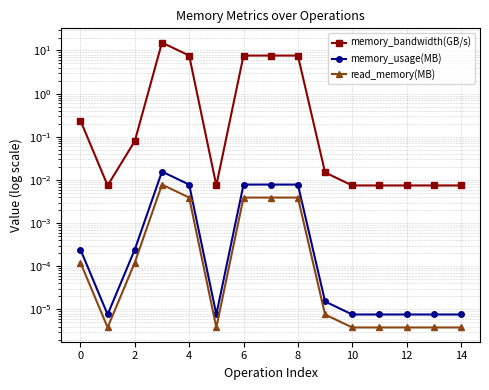

What is the sum of all memory_bandwidth(GB/s) values?

46.2